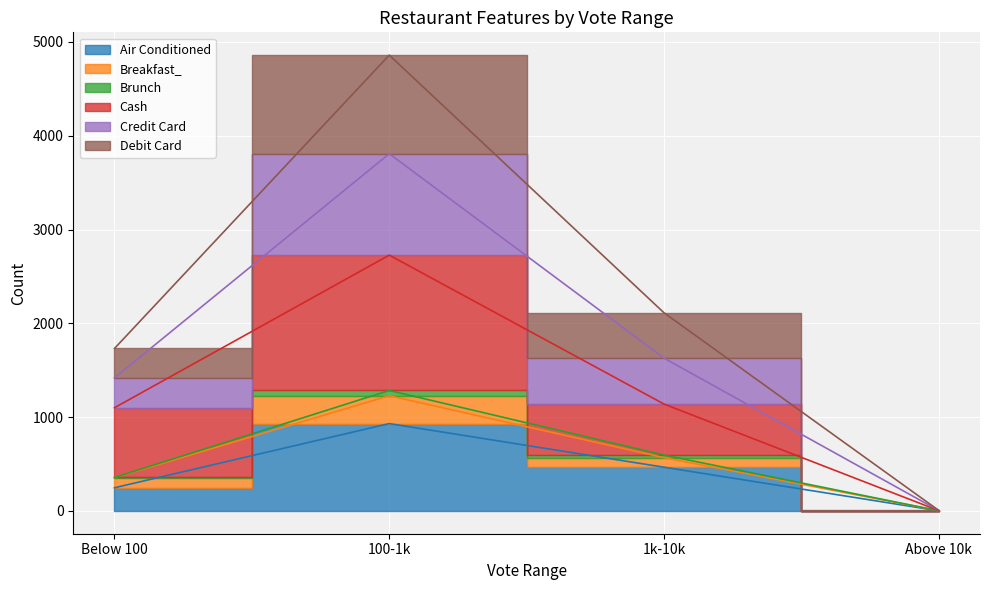

List the labels in order of Debit Card value, smallest first.

Above 10k, Below 100, 1k-10k, 100-1k